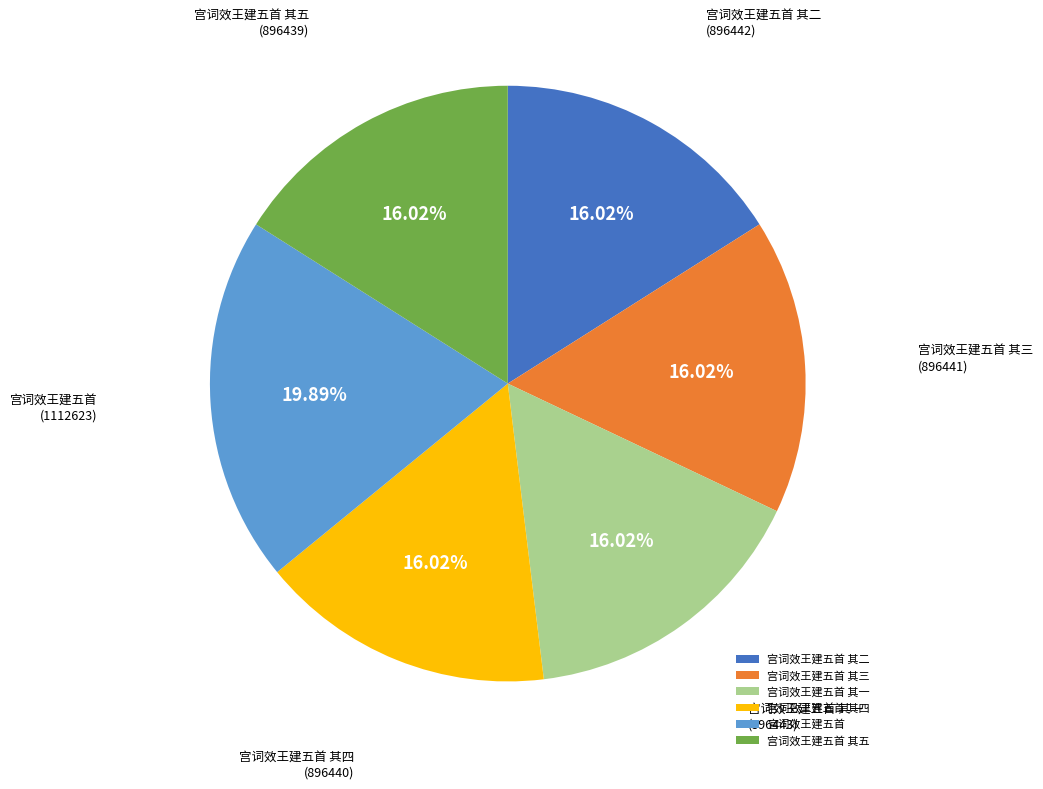

To the nearest percent, what is the average slice percentage?

17%